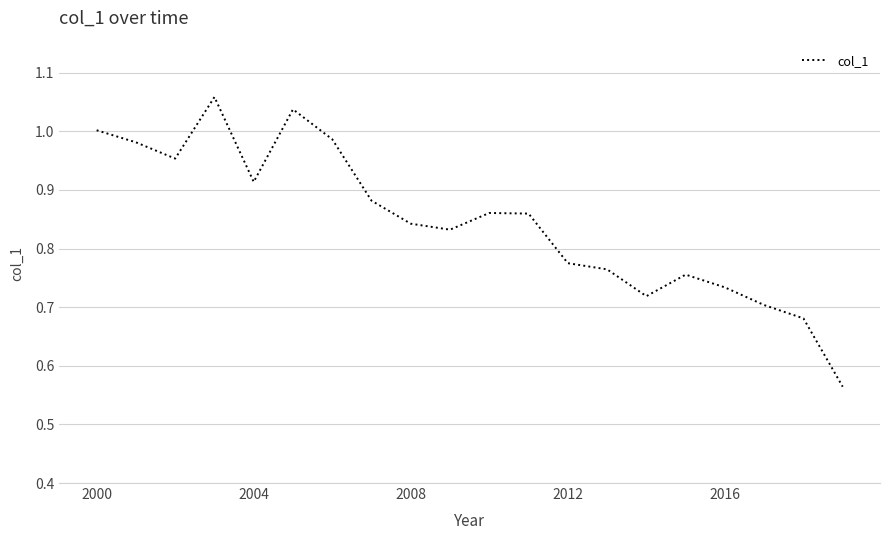

What is the difference between the maximum and minimum values?

0.5